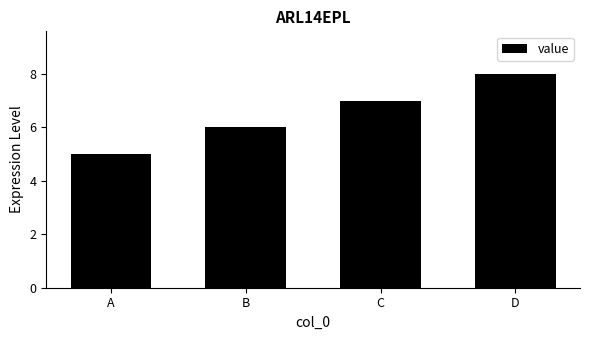

What is the value of the 2nd bar from the left?

6